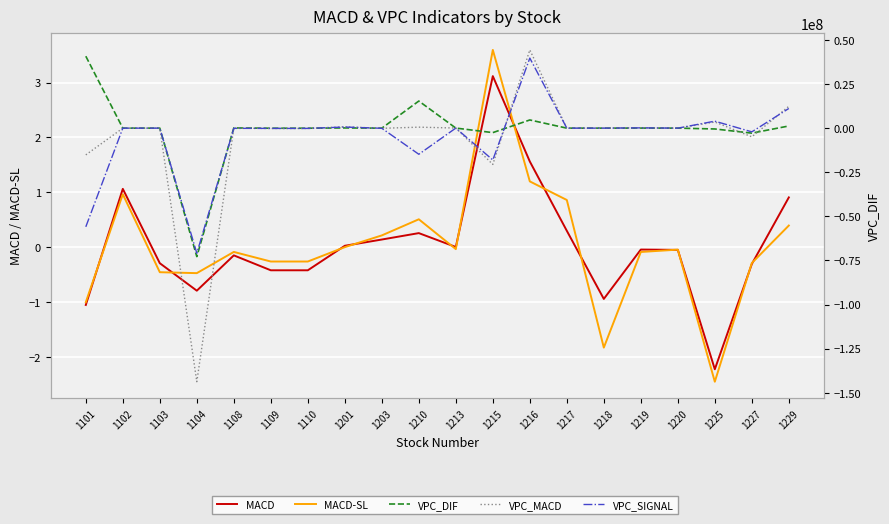

The MACD series shows 0.0 at 1201. True or false?

False